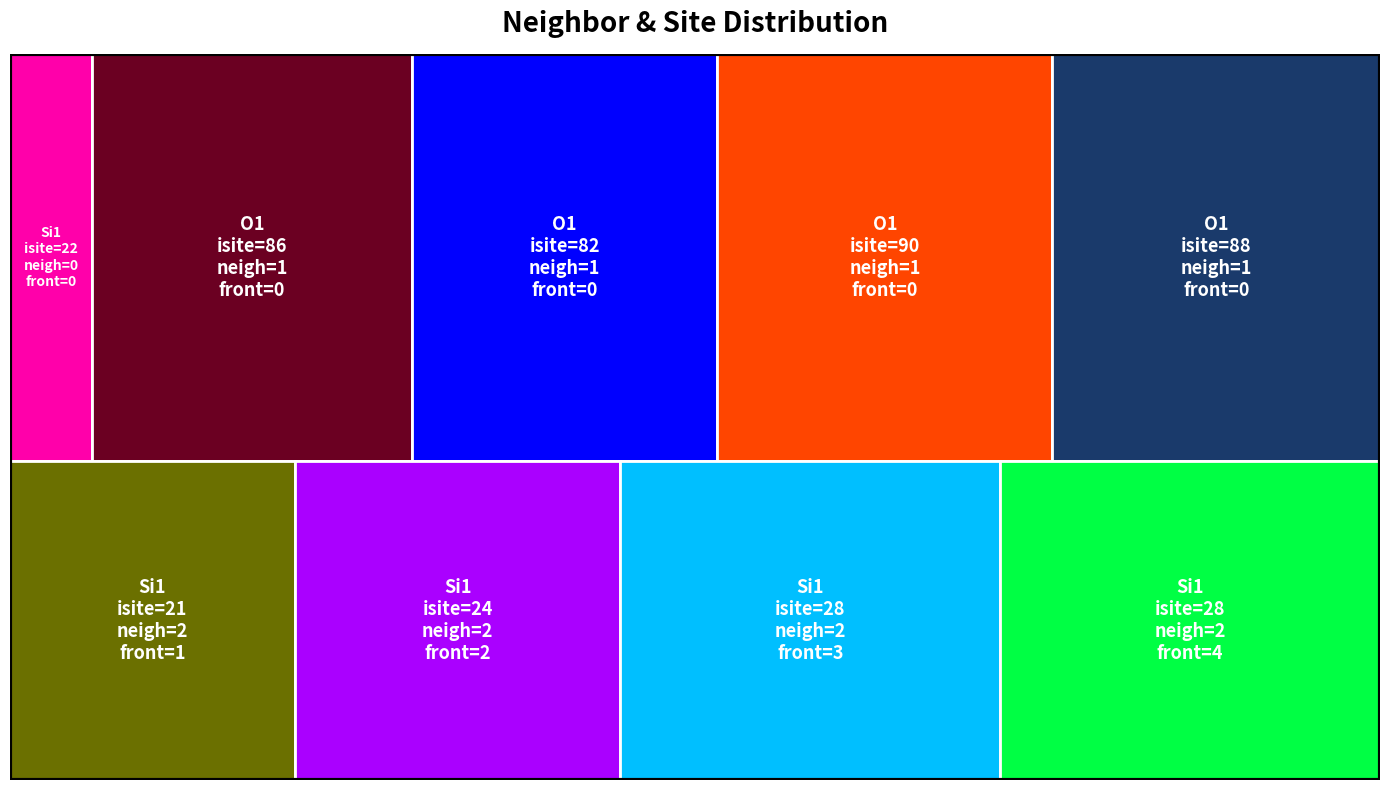

Reading left to right, list all the values displayed in this chart.

isite: 22	86	82	90	88	21	24	28	28
neighbor_num: 0	1	1	1	1	2	2	2	2
front_index: 0	0	0	0	0	1	2	3	4